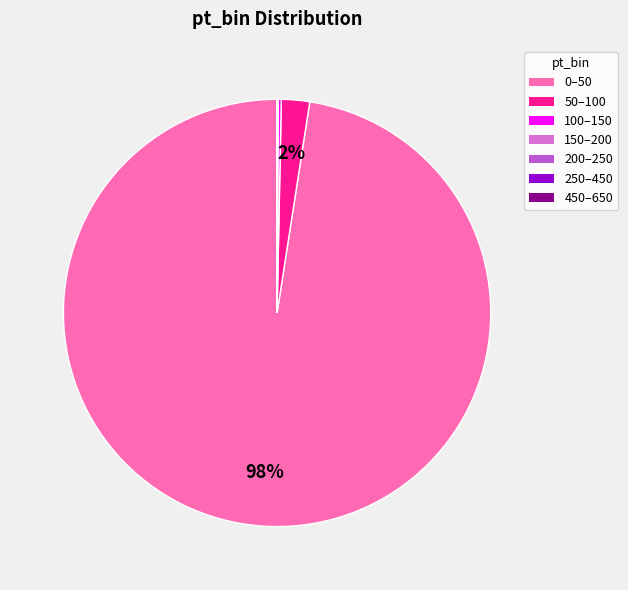

To the nearest percent, what percentage of the pie is 0–50?

98%